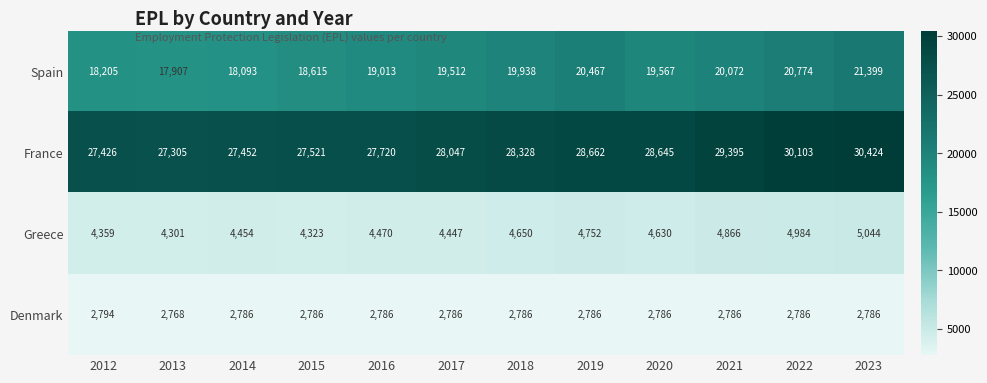

Count the number of data series in this chart.

4